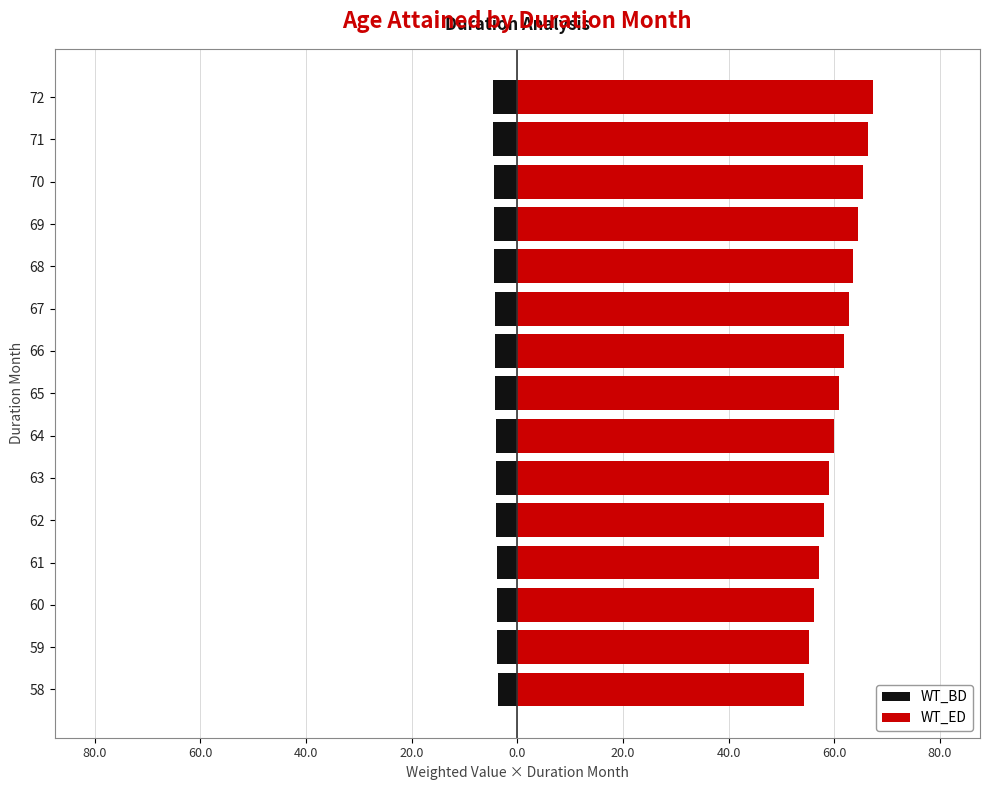

What is the sum of all WT_BD values?

-62.9